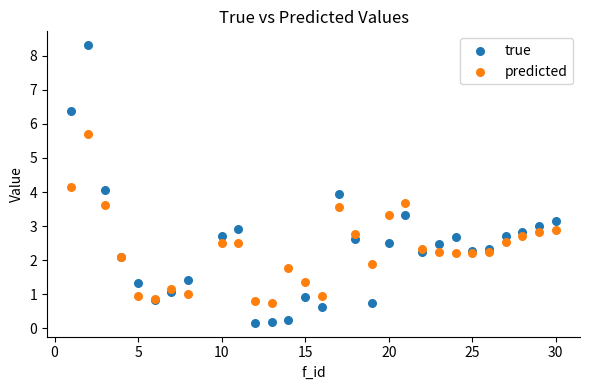

Which series contains the highest Y value?

true